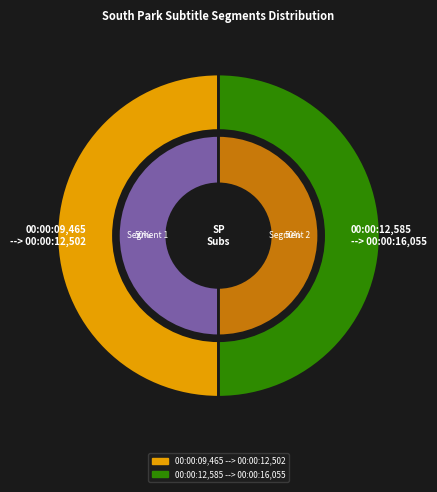

Count the number of slices in the pie.

4